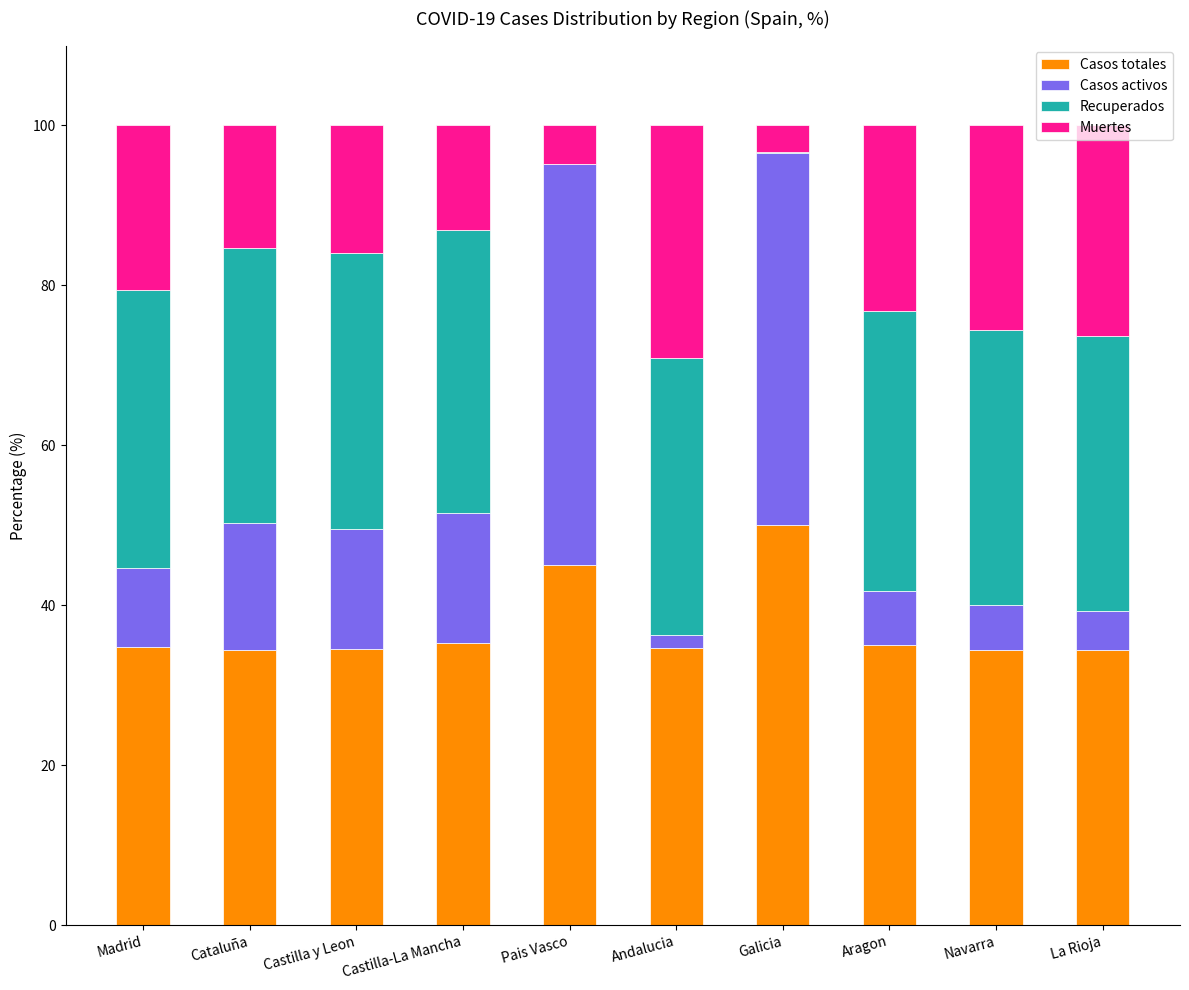

Are the bars horizontal?

No